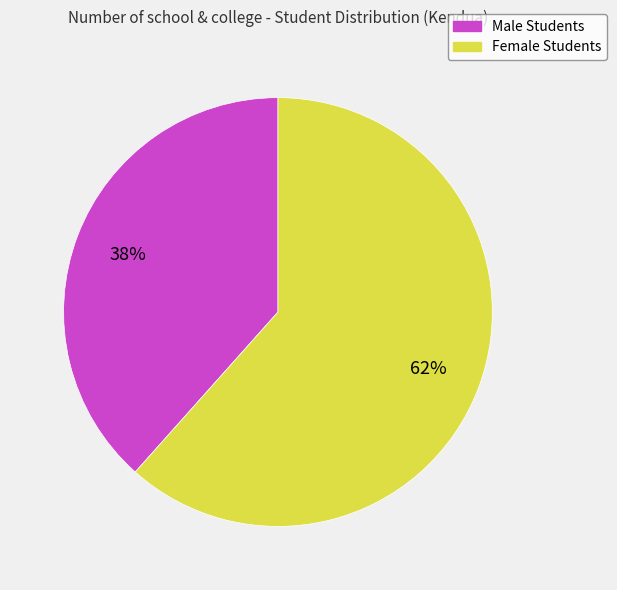

The Female Students slice represents 62% of the pie. True or false?

True